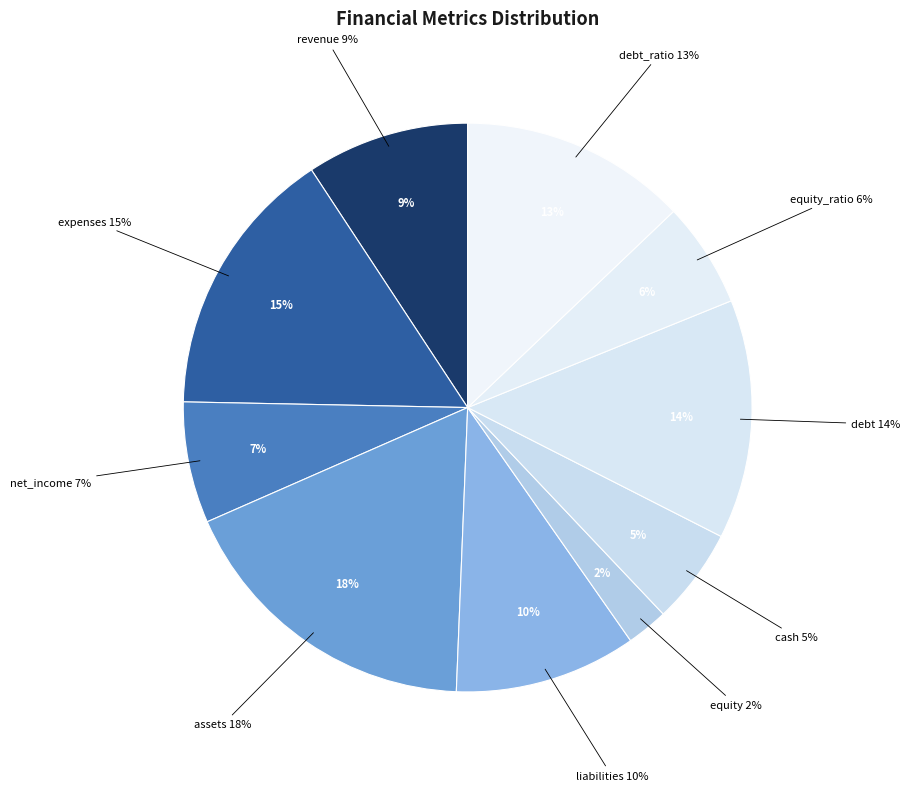

How many slices are in this pie chart?

10